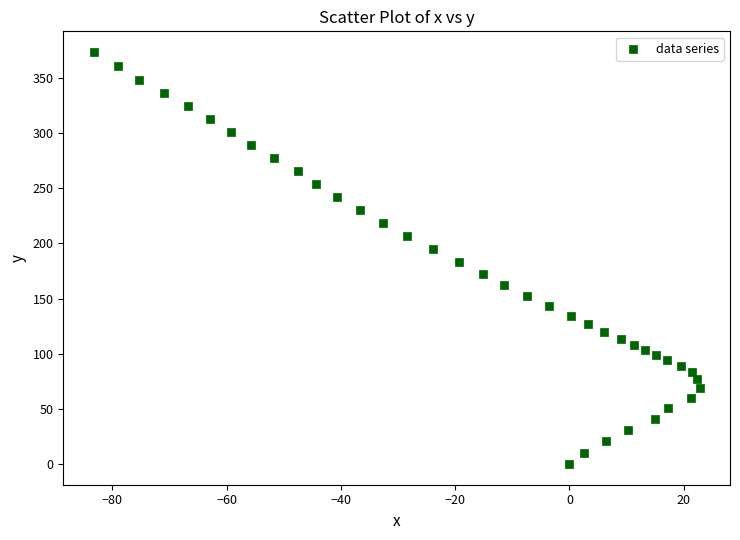

What is the range of X values (max minus min)?

106.1